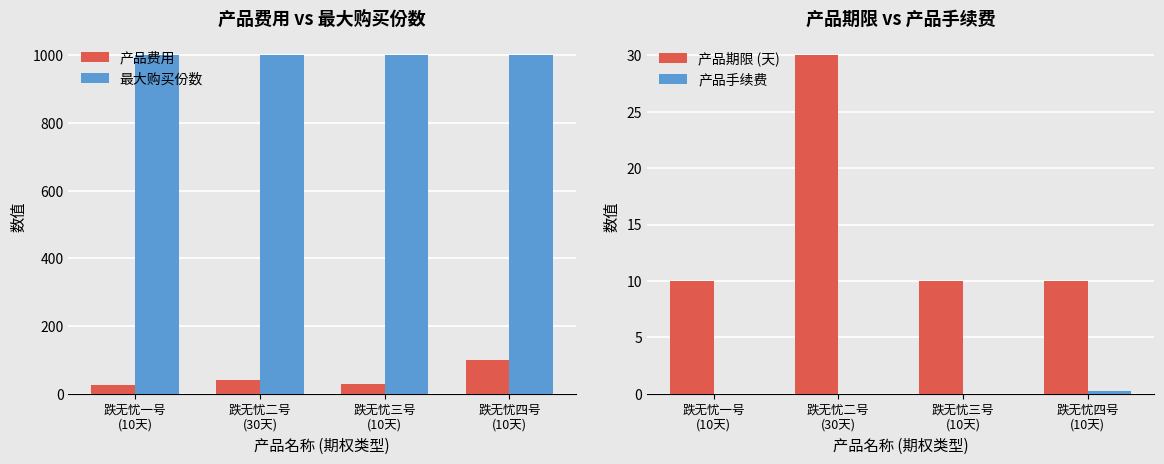

Which series has the largest range (max minus min)?

产品费用